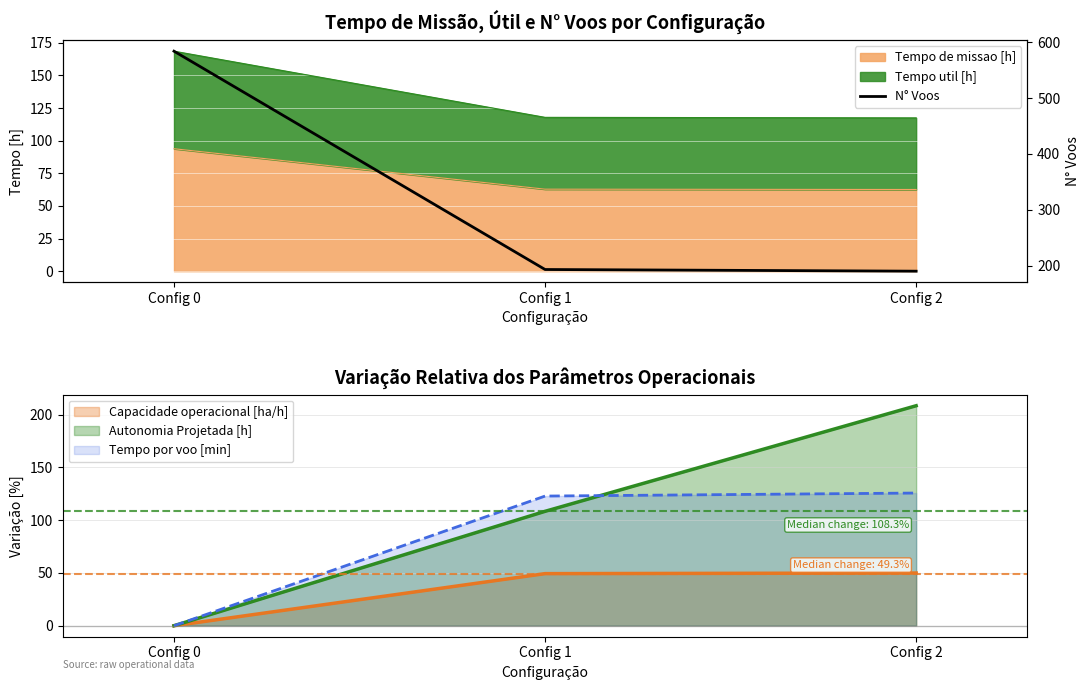

The value at Config 2 is 255. True or false?

False